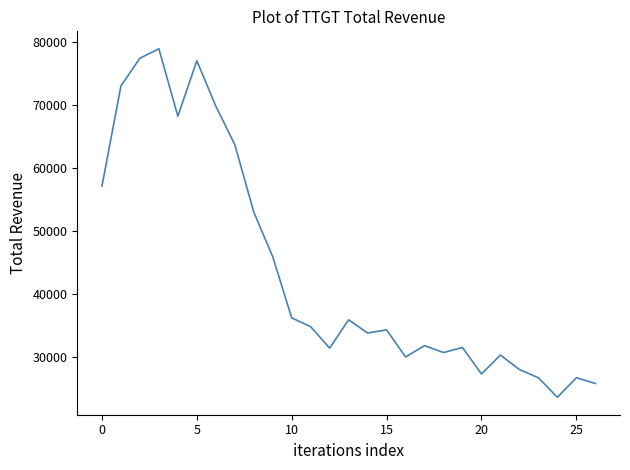

What is the minimum value shown in the chart?

23600